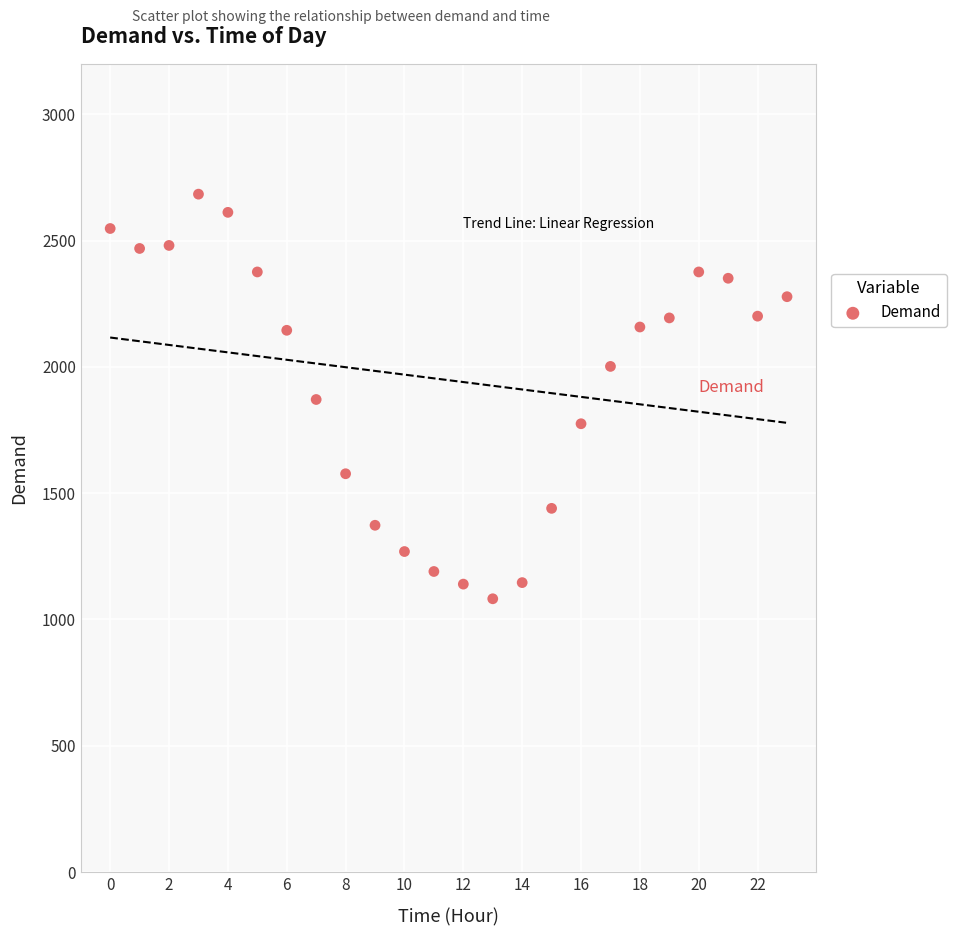

What is the range of Y values (max minus min)?

1602